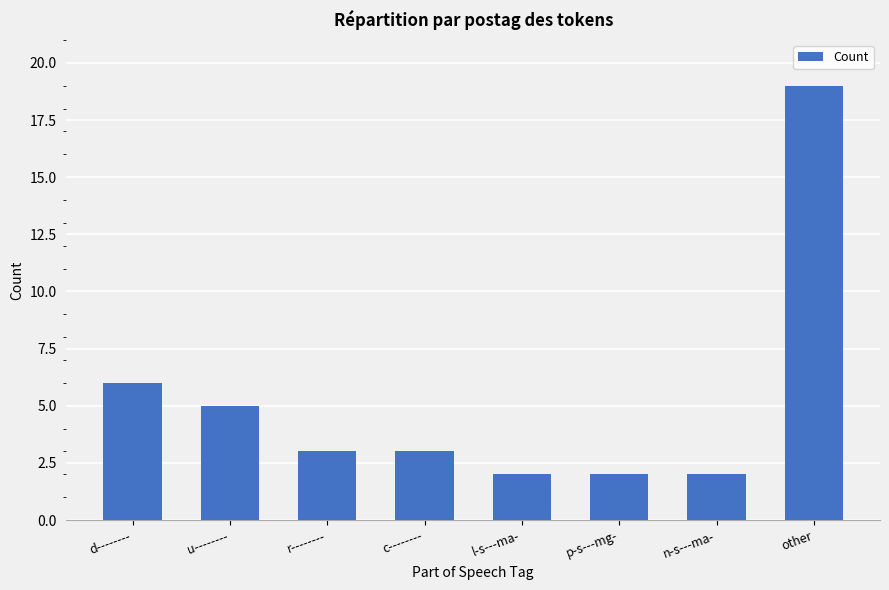

What is the sum of all values?

42